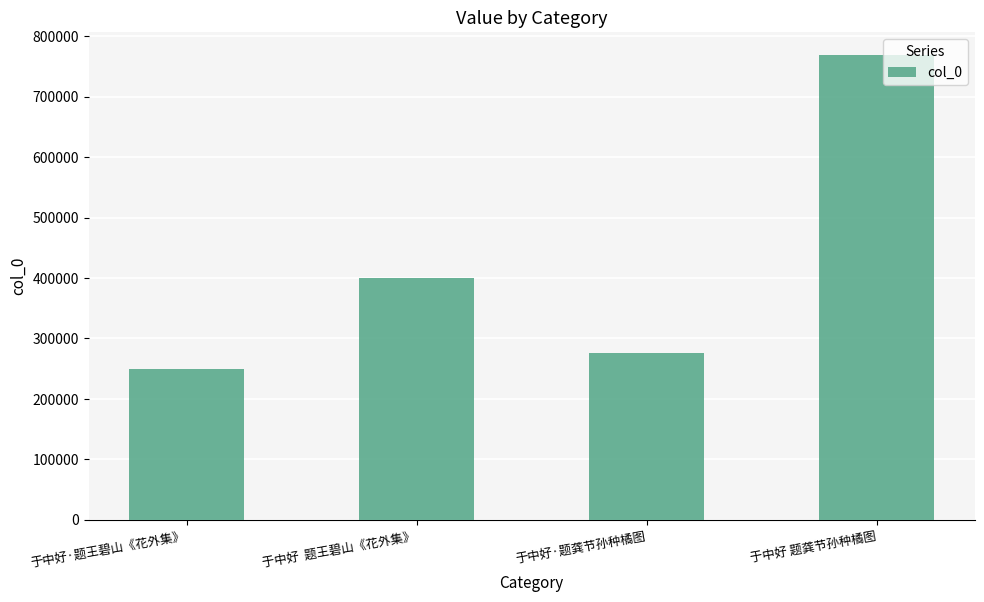

How many values are below 400104?

2